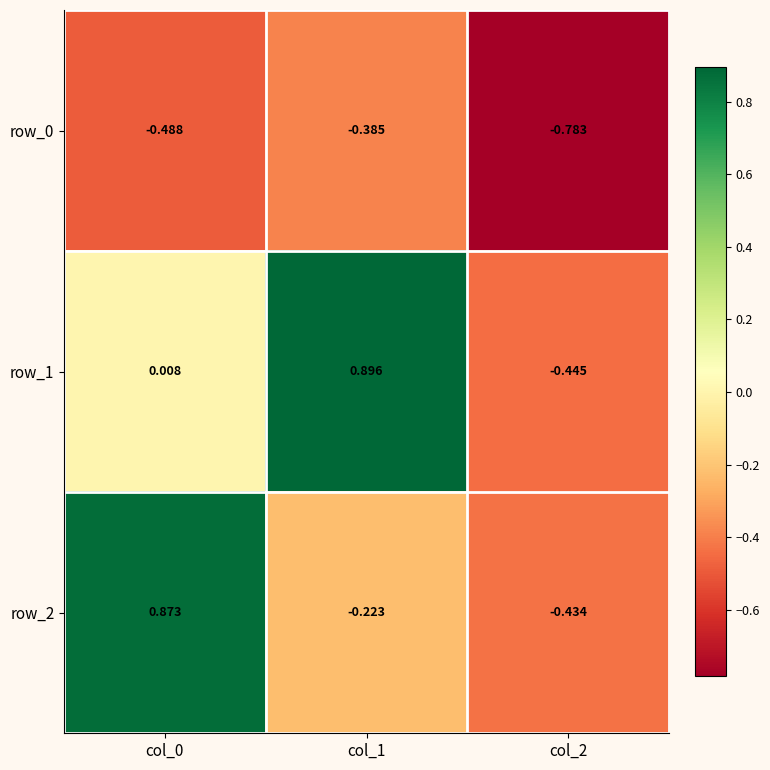

Is the value of row_1 at col_0 greater than the value of row_2 at col_0?

No